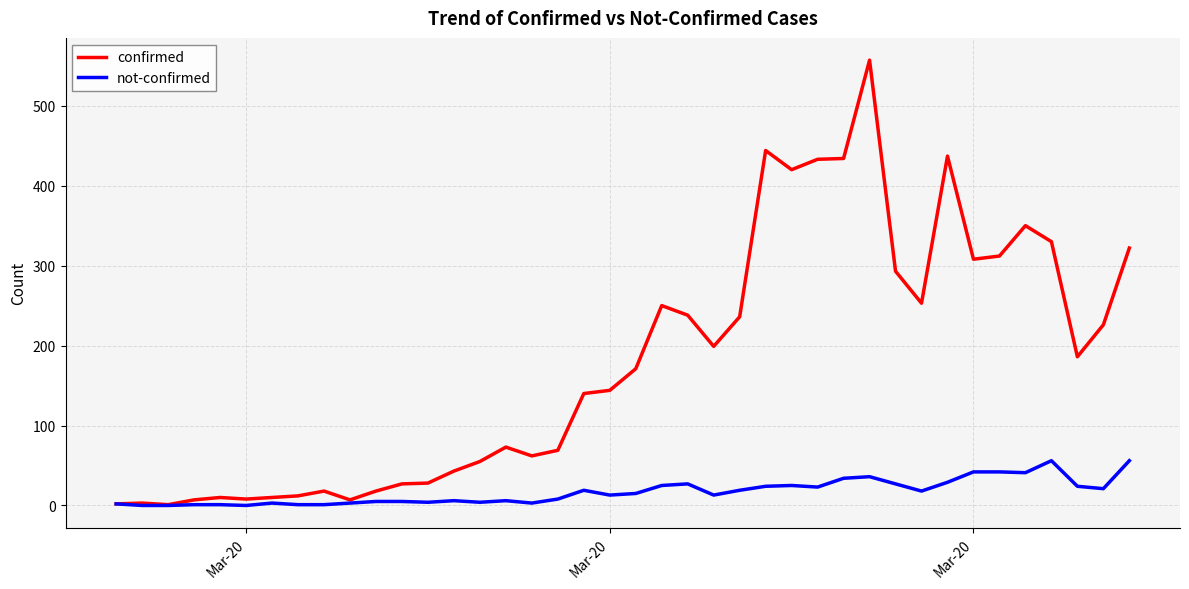

Which series has the largest range (max minus min)?

confirmed